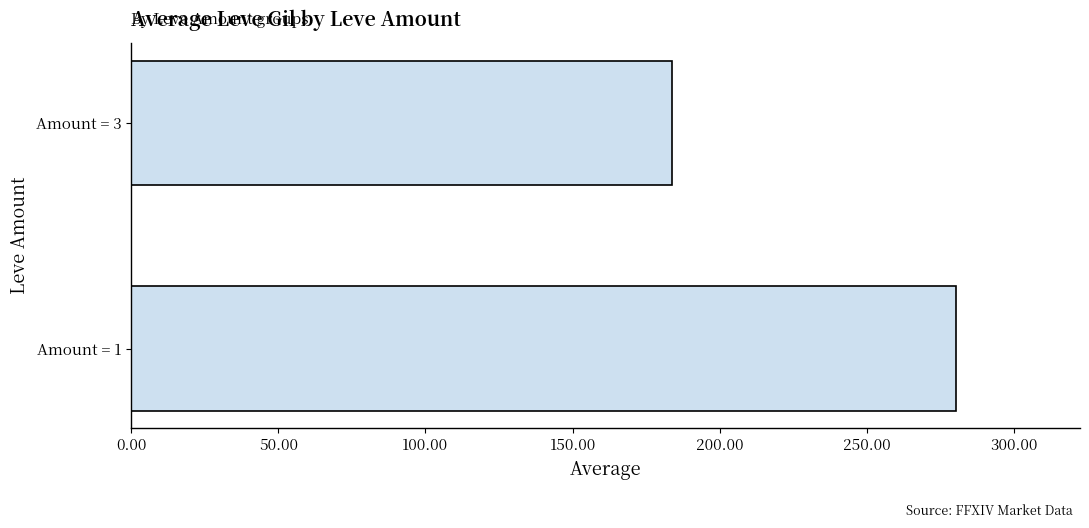

What is the difference between the values at Amount = 1 and Amount = 3?

96.6